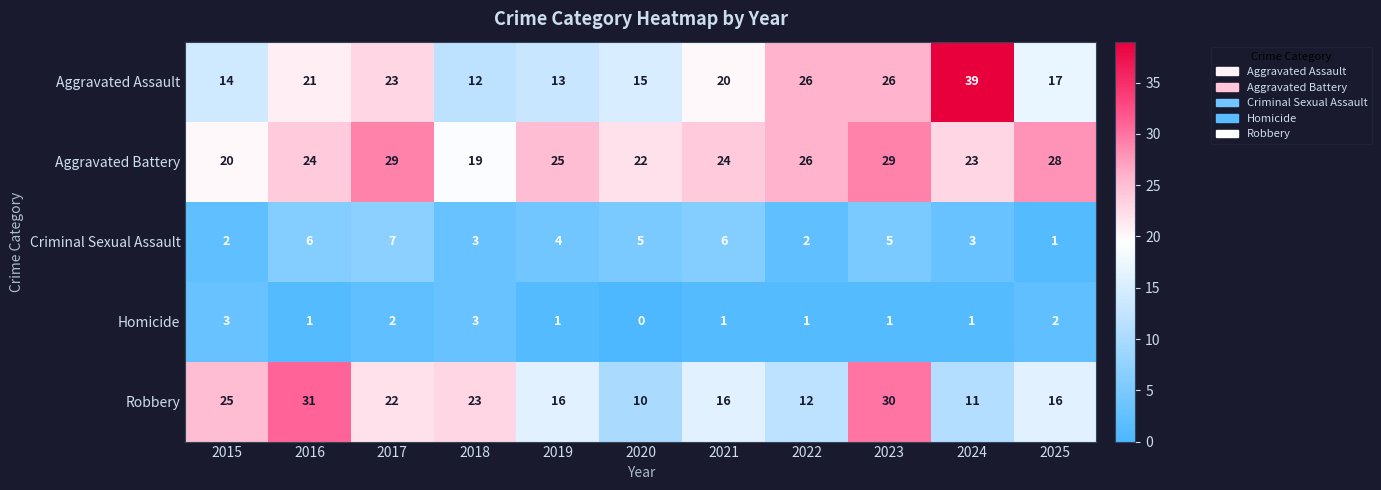

The Aggravated Battery series shows 28 at 2025. True or false?

True